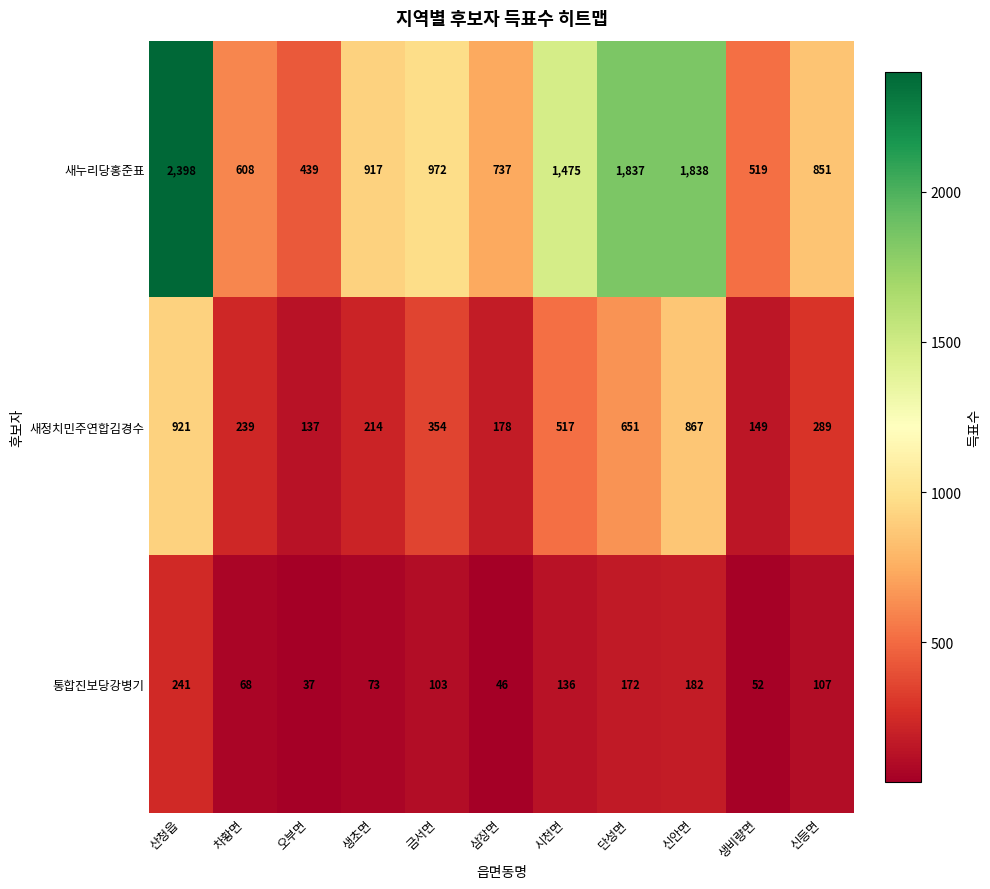

Where does the 새누리당홍준표 series first go above 917?

산청읍